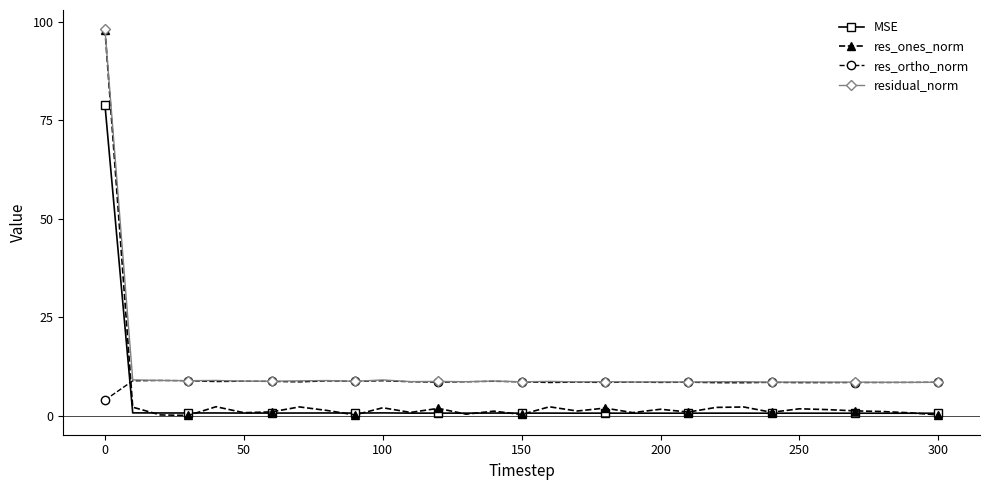

Which series has the largest total across all categories?

residual_norm